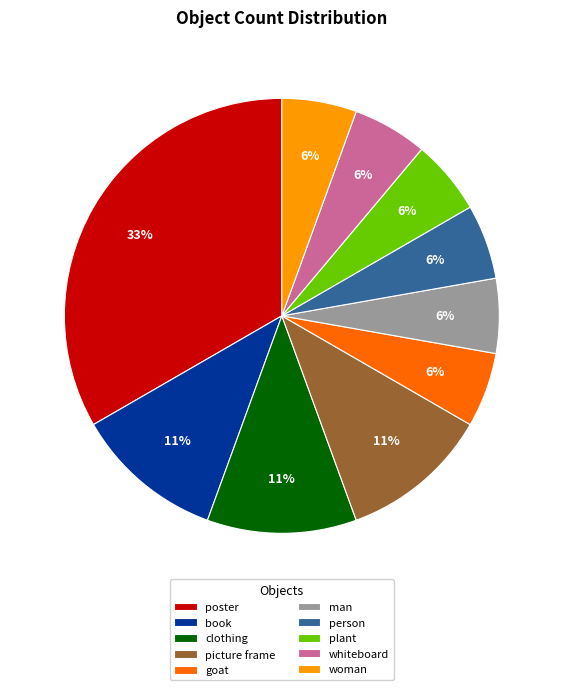

What percentage is the goat slice, to the nearest percent?

6%